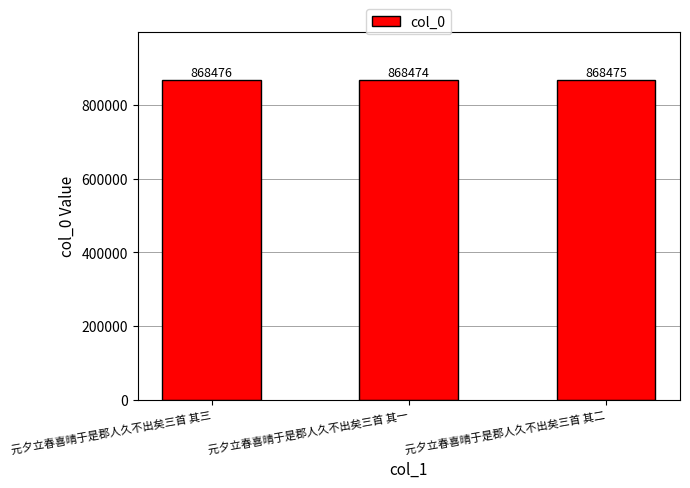

Reading left to right, transcribe all the data shown in this chart.

868476	868474	868475